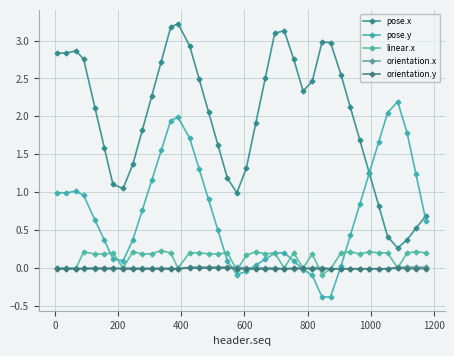

Which series has the largest total across all categories?

pose.x